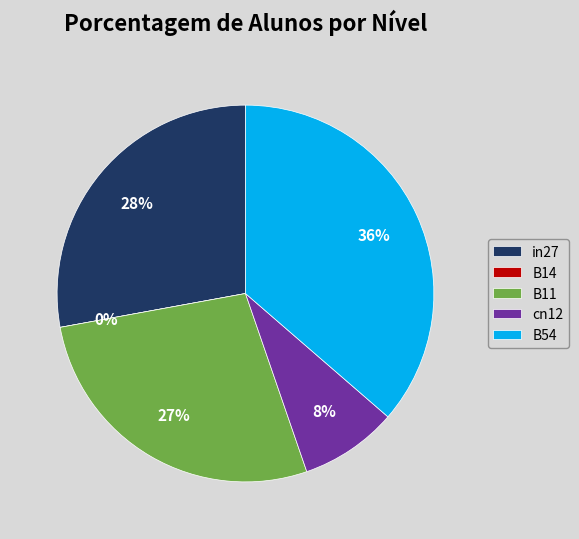

Is it true that B11 is 27% of the pie?

True